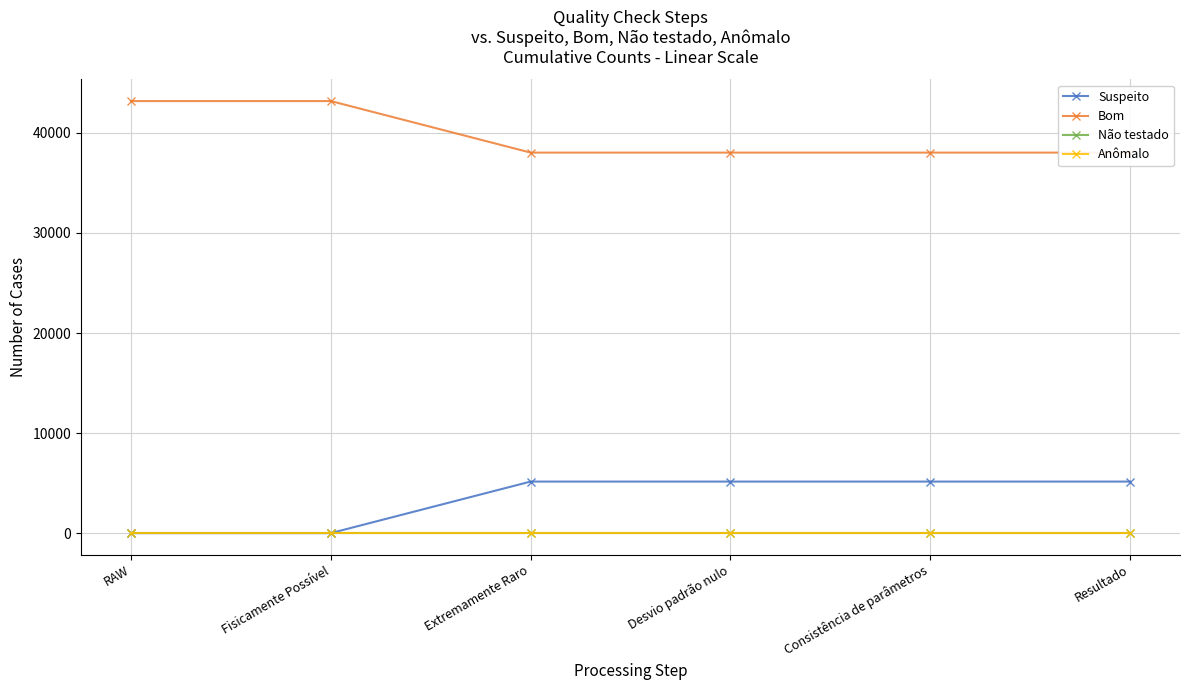

Which category has the lowest value in the Suspeito series?

RAW